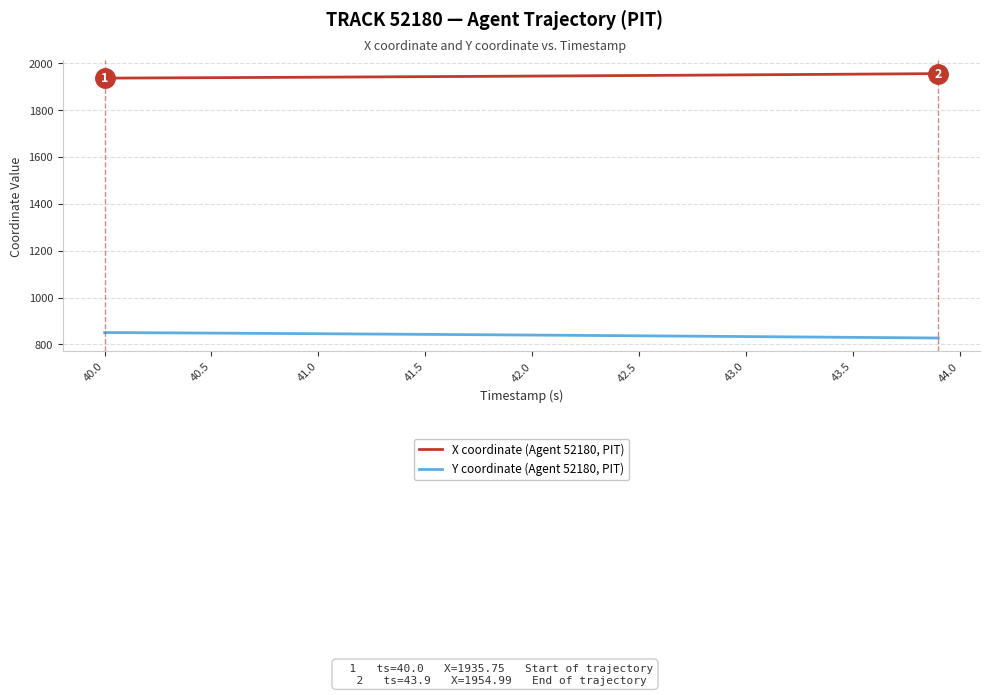

List the series in order of their peak value, lowest first.

Y coordinate (Agent 52180, PIT), X coordinate (Agent 52180, PIT)